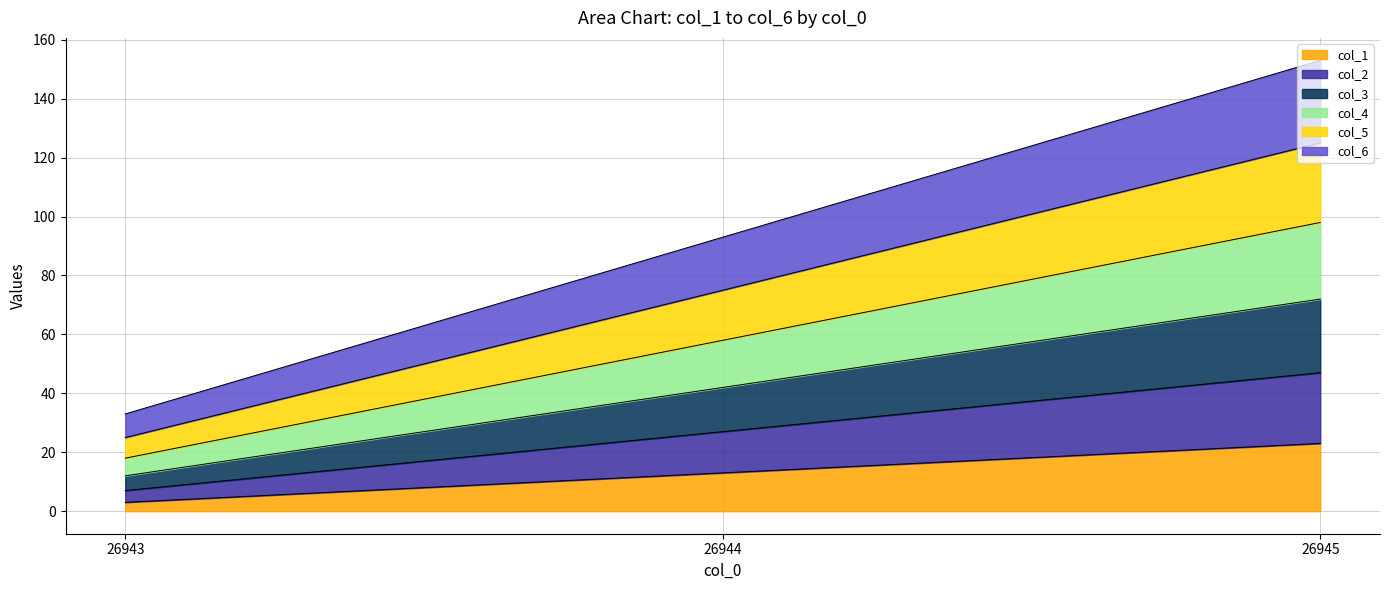

At which label does col_1 reach its minimum?

26943